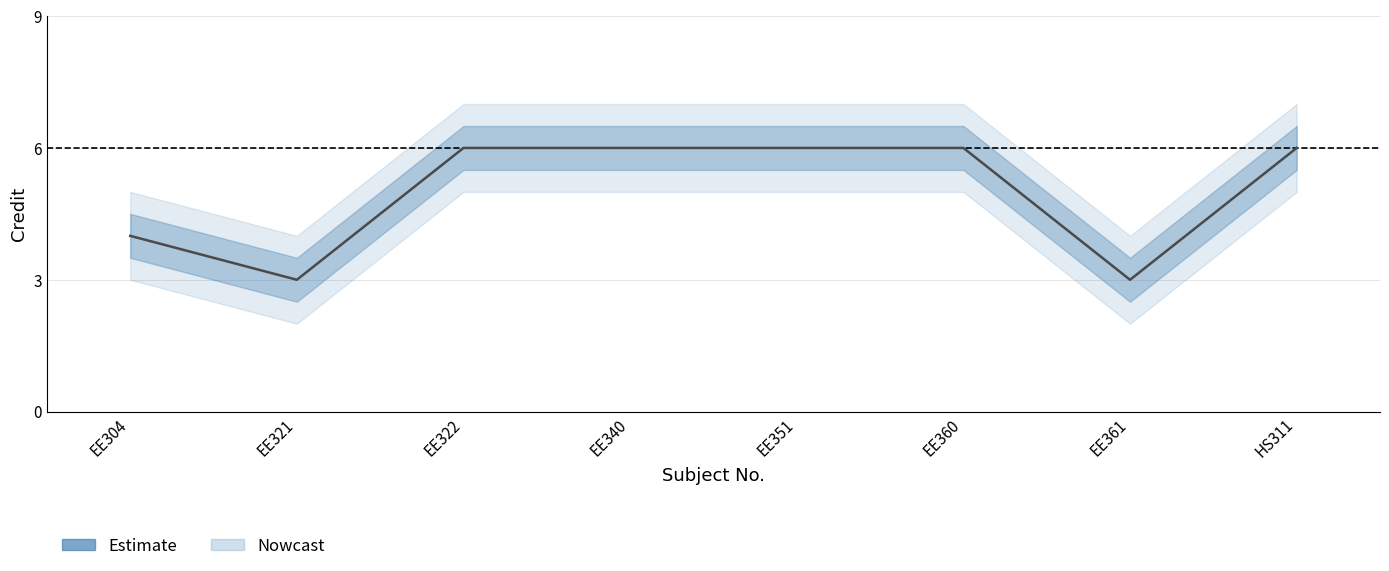

Which label corresponds to the largest value in the chart?

EE322